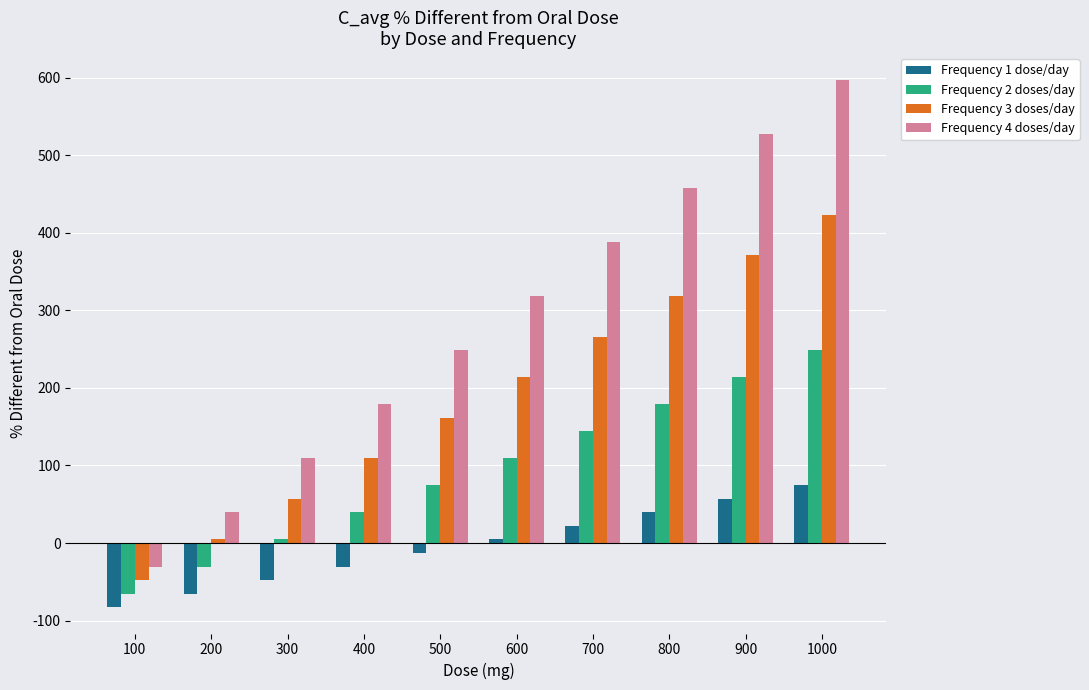

How many groups of bars are there?

10